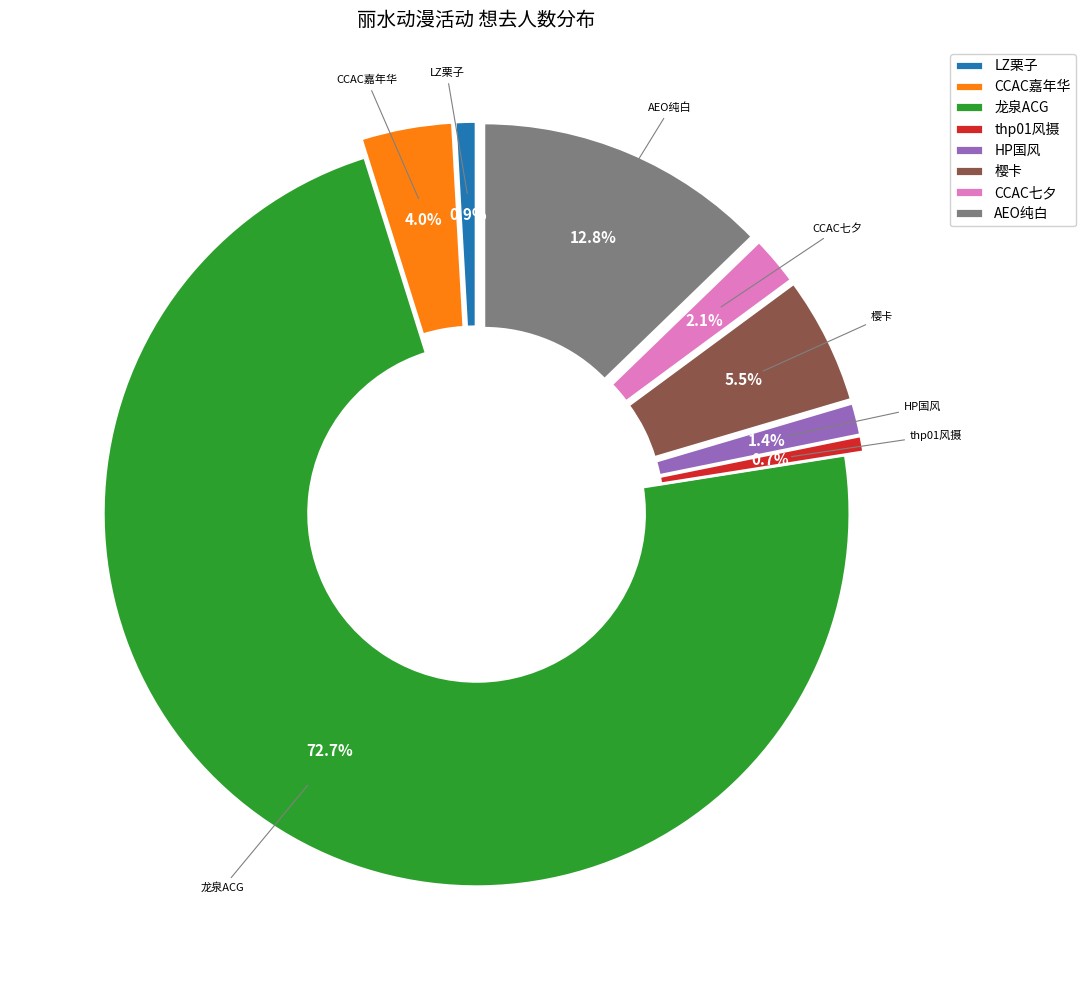

The 丽水·龙泉ACG动漫游戏博览会 slice represents 79% of the pie. True or false?

False